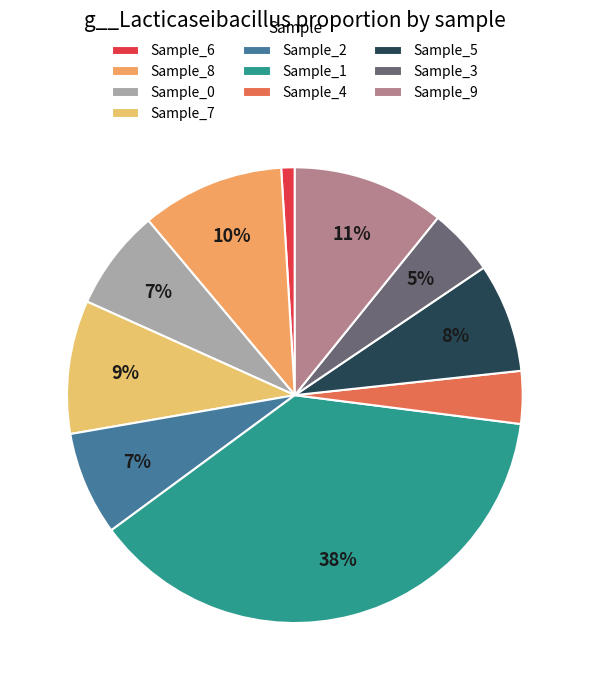

How many slices are in this pie chart?

10